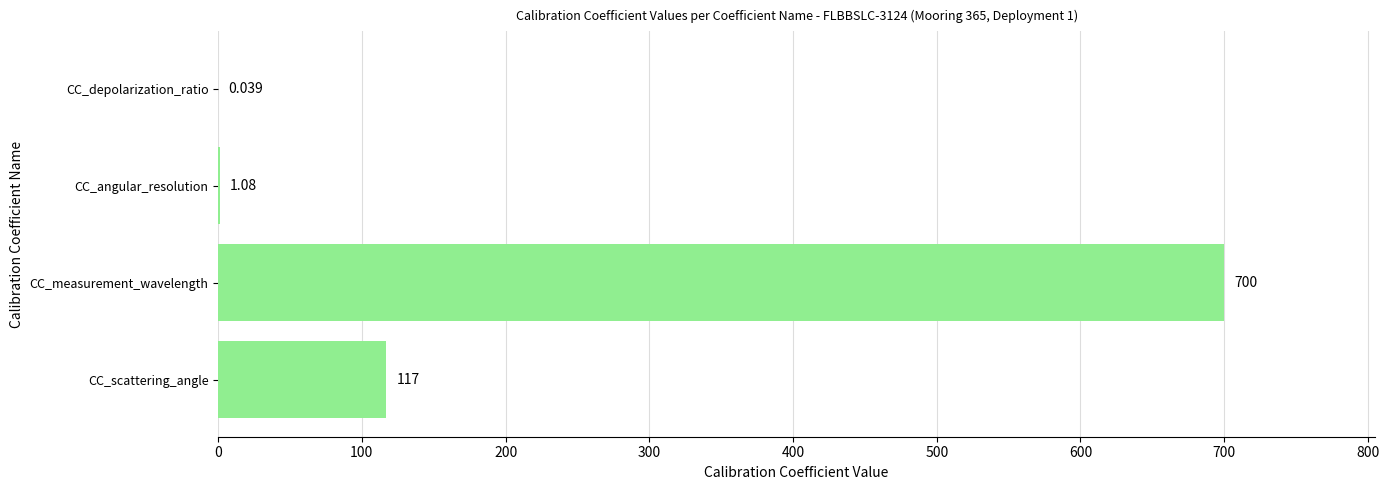

Which has a higher value, CC_angular_resolution or CC_scattering_angle?

CC_scattering_angle